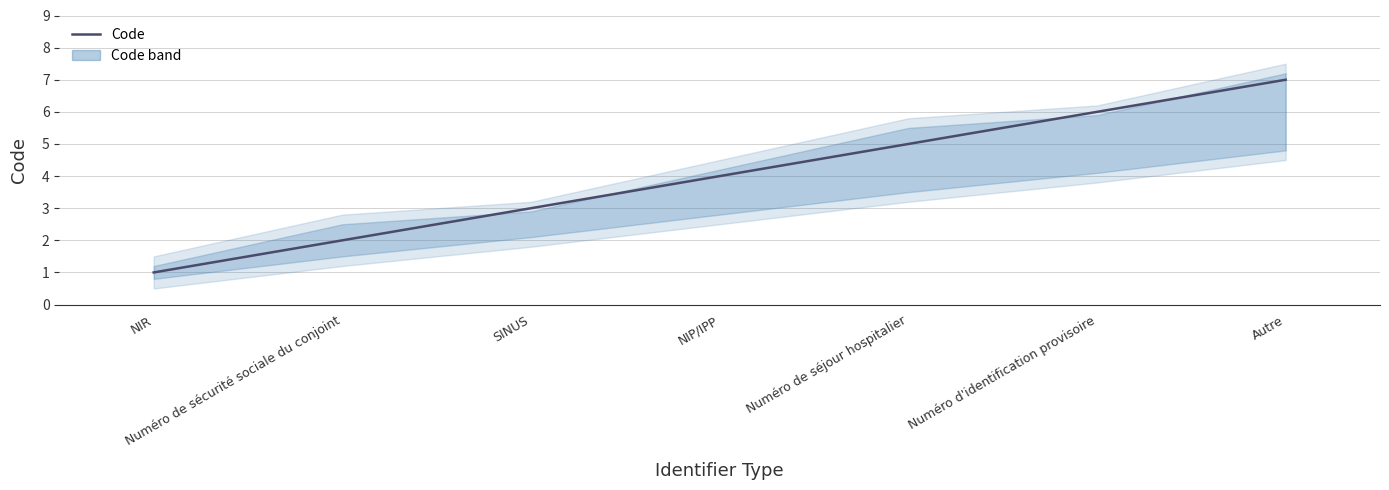

What is the difference between the maximum and minimum values?

6